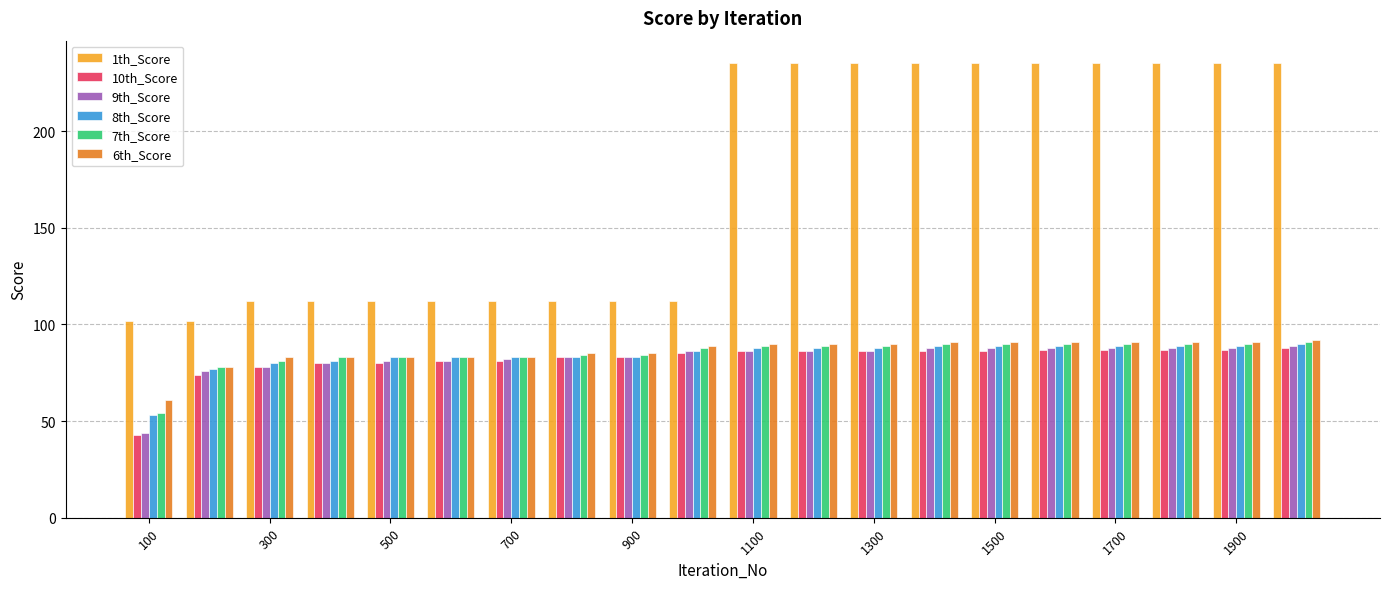

Which series has the largest total across all categories?

1th_Score